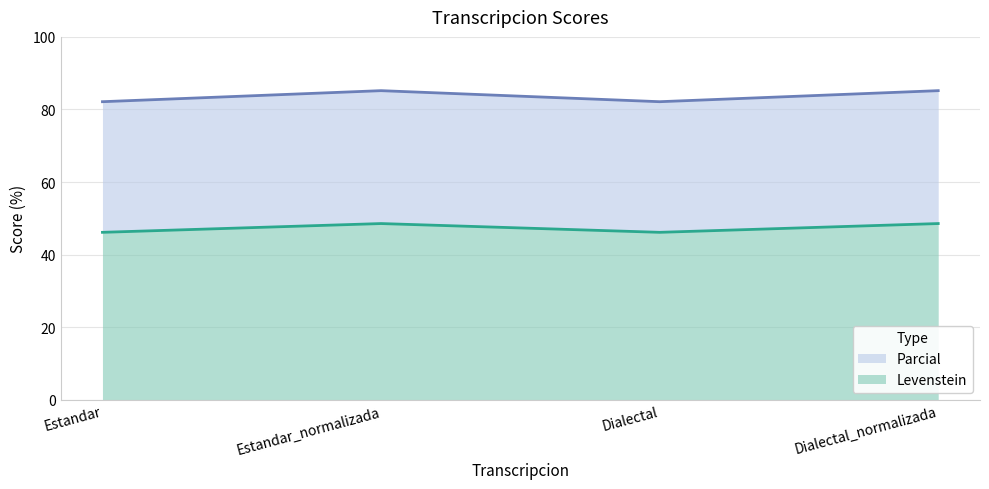

Rank the series by their average value, from lowest to highest.

Parcial, Levenstein